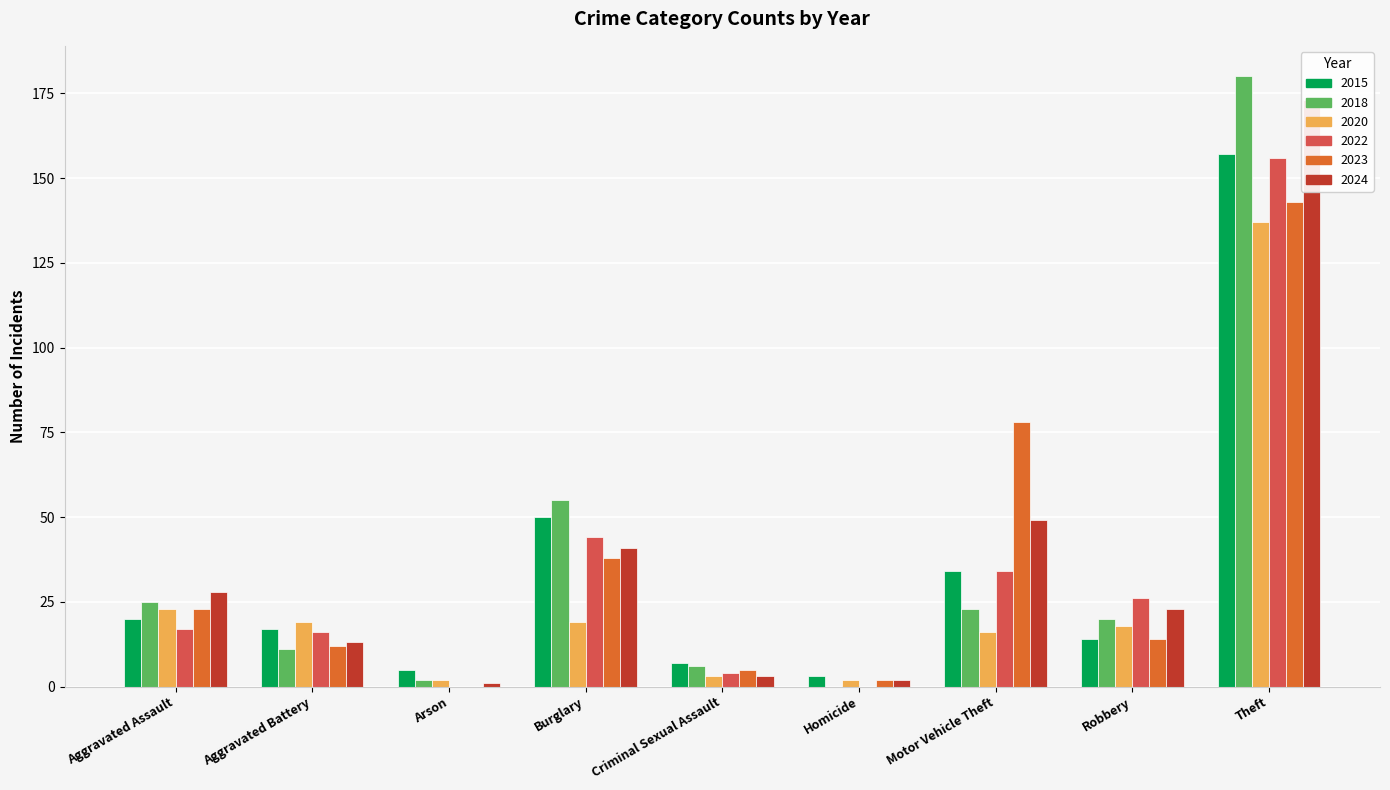

Where does the 2018 series first go above 20?

Aggravated Assault